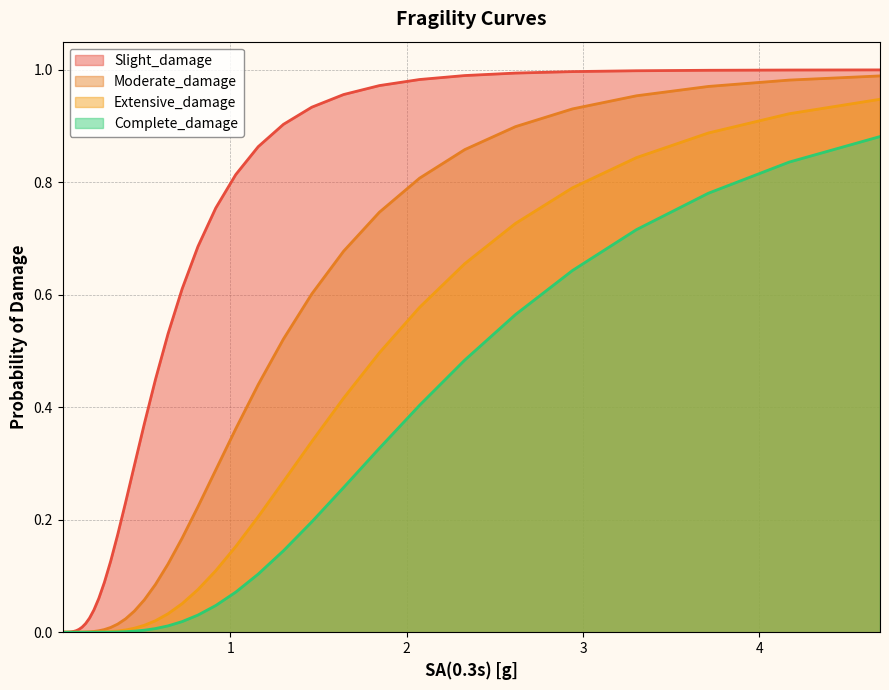

Rank the series by their average value, from highest to lowest.

Slight_damage, Moderate_damage, Extensive_damage, Complete_damage